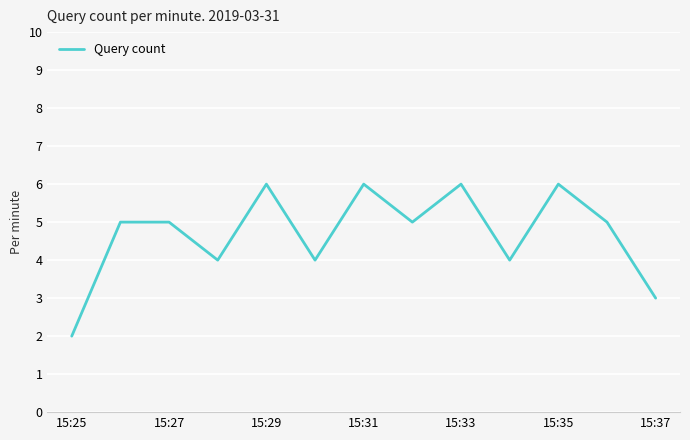

What is the difference between the maximum and minimum values?

4